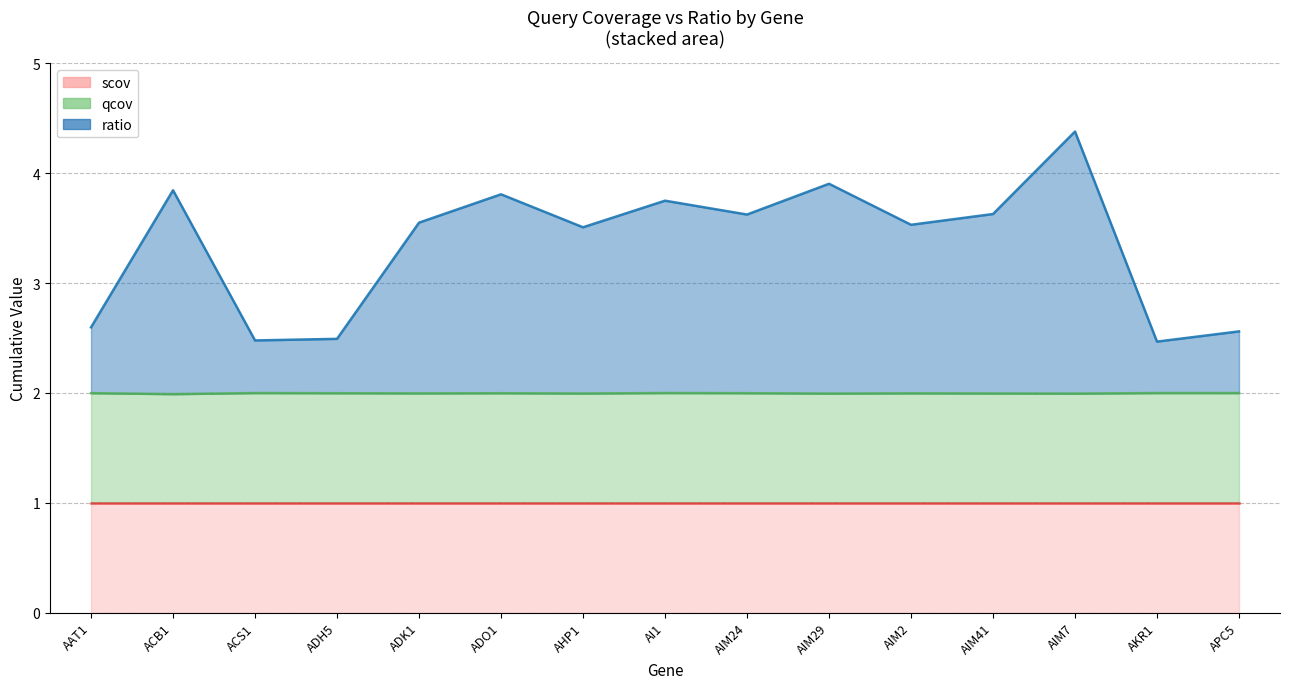

What is the value of the ratio point at the 14th from the left?

2.5